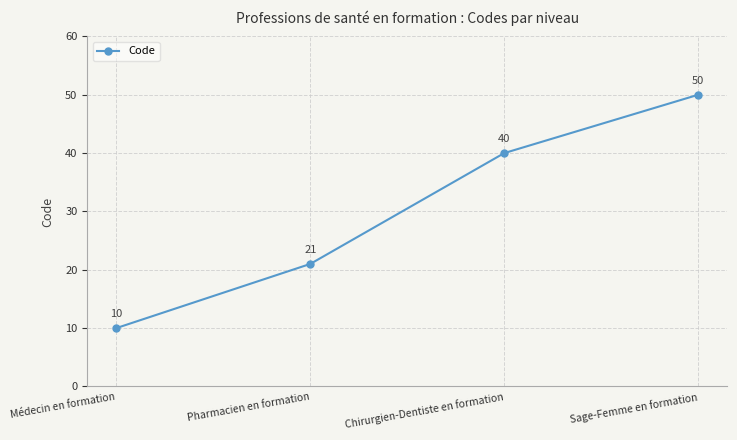

The value at Chirurgien-Dentiste en formation is 66. True or false?

False